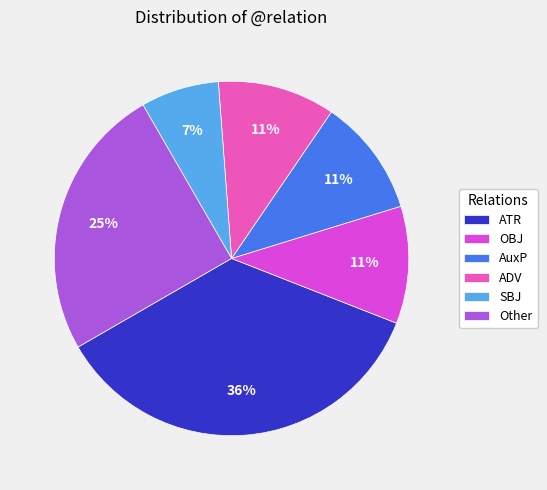

Does any single category account for the majority?

No